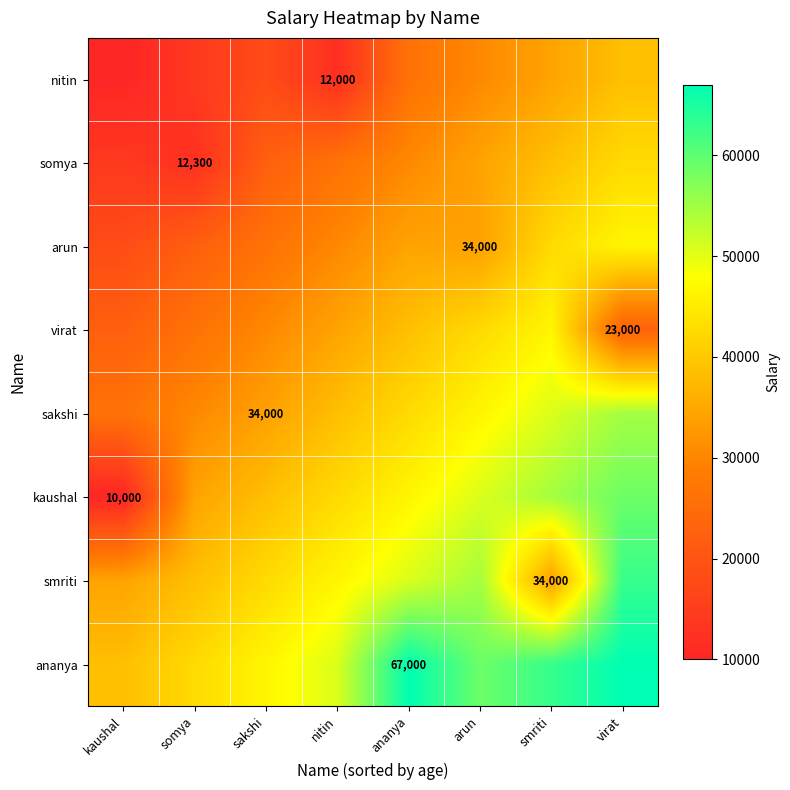

What is the difference between the highest and lowest values at virat?

44000.0